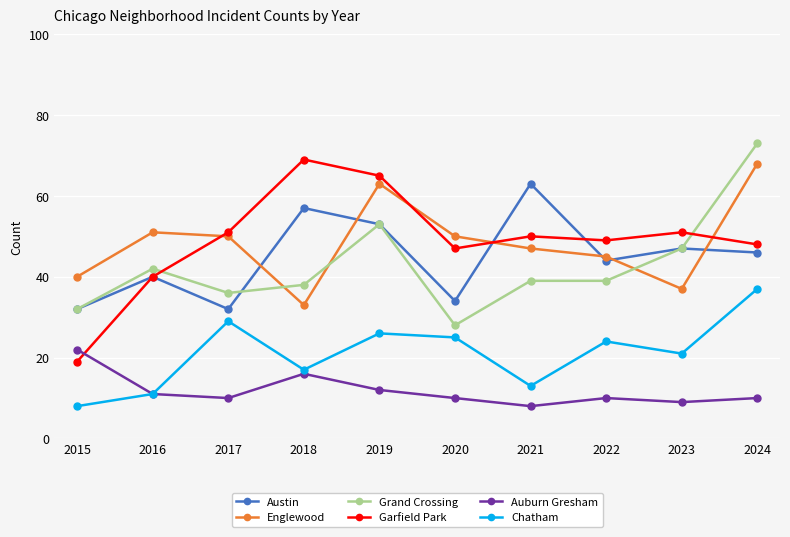

In Garfield Park, how many points are higher than both neighbors (excluding endpoints)?

3